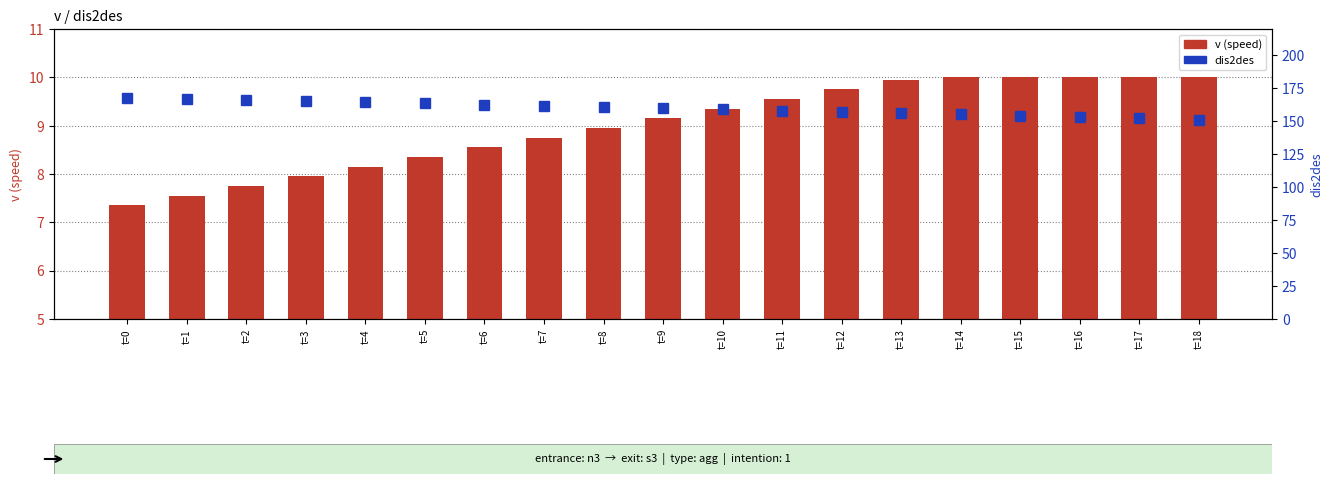

Reading left to right, transcribe all the data shown in this chart.

v (speed): t=0=7.3	t=1=7.5	t=2=7.8	t=3=8.0	t=4=8.2	t=5=8.3	t=6=8.6	t=7=8.8	t=8=8.9	t=9=9.2	t=10=9.3	t=11=9.6	t=12=9.8	t=13=9.9	t=14=10.0	t=15=10.0	t=16=10.0	t=17=10.0	t=18=10.0
dis2des: t=0=167.5	t=1=166.8	t=2=166.0	t=3=165.2	t=4=164.4	t=5=163.6	t=6=162.7	t=7=161.8	t=8=160.9	t=9=160.0	t=10=159.1	t=11=158.1	t=12=157.2	t=13=156.2	t=14=155.2	t=15=154.2	t=16=153.2	t=17=152.2	t=18=151.2